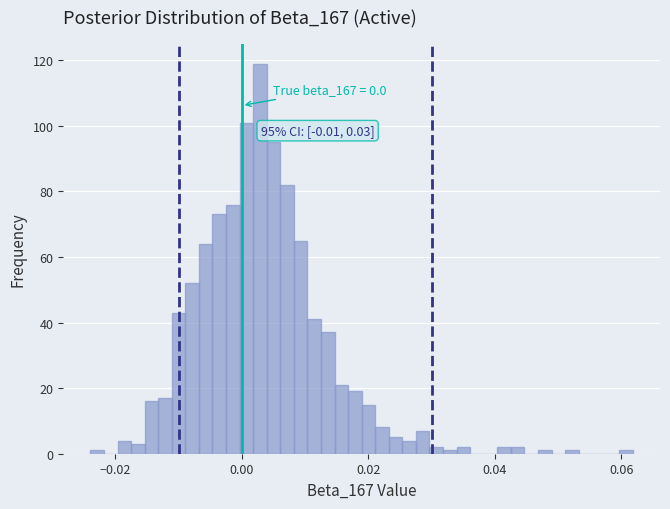

Around what value on the x-axis is the tallest bar? Give the approximate position of its centre, as read against the axis.

0.002